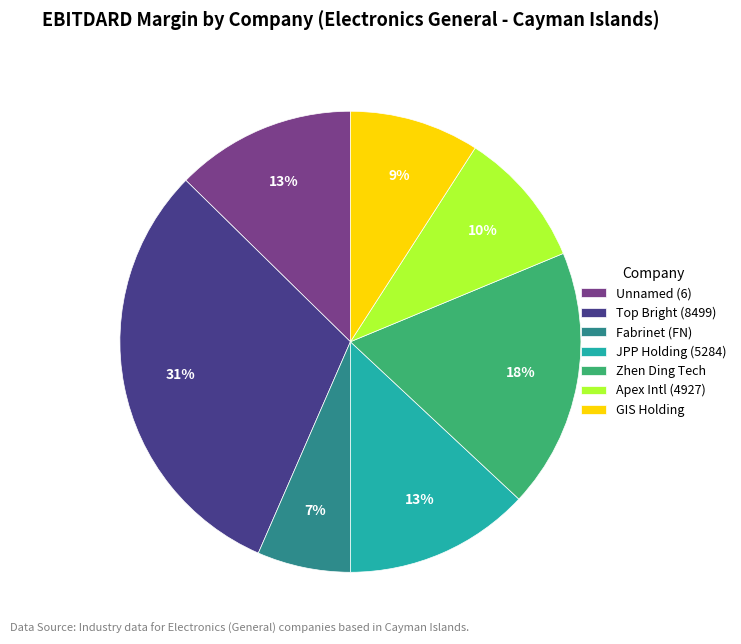

To the nearest percent, what is the average slice percentage?

14%